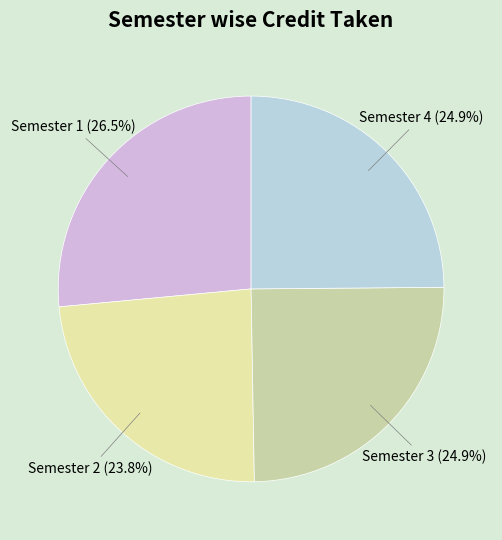

What is the largest slice in the pie chart?

Semester 1